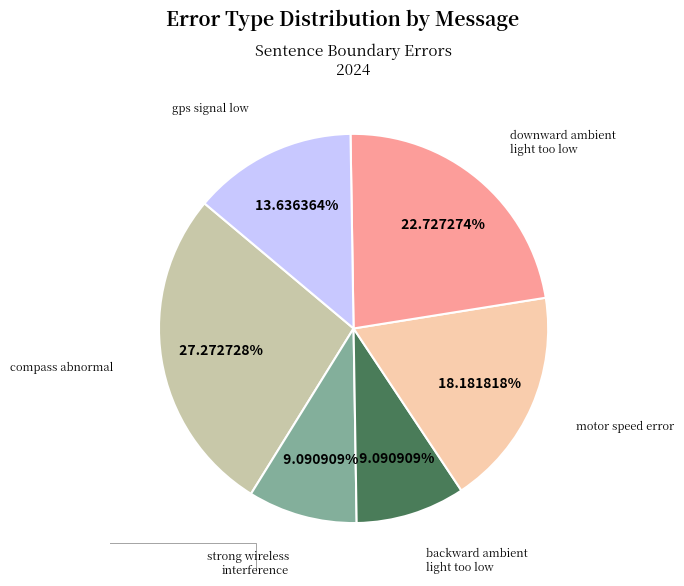

Is there any slice that represents more than half of the pie?

No